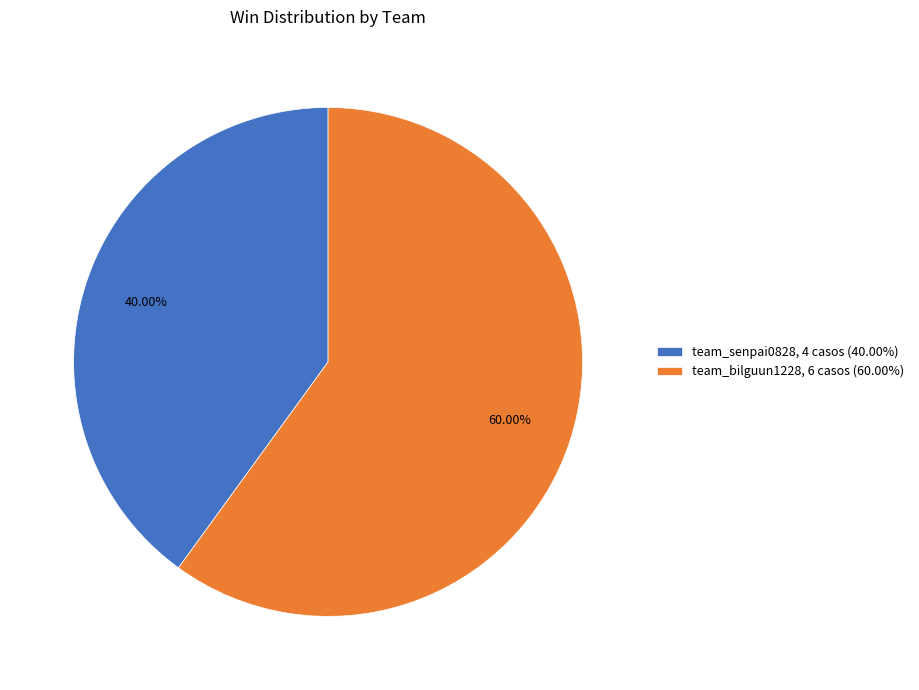

To the nearest percent, what is the average slice percentage?

50%